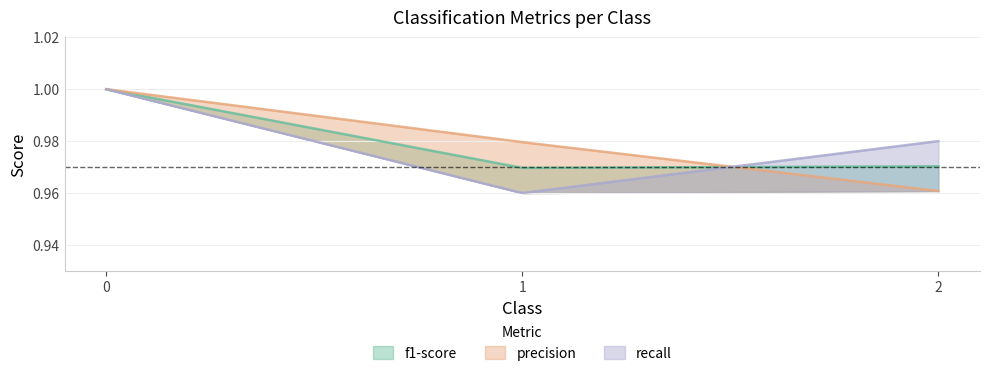

Which series changed the most between 0 and 2?

precision